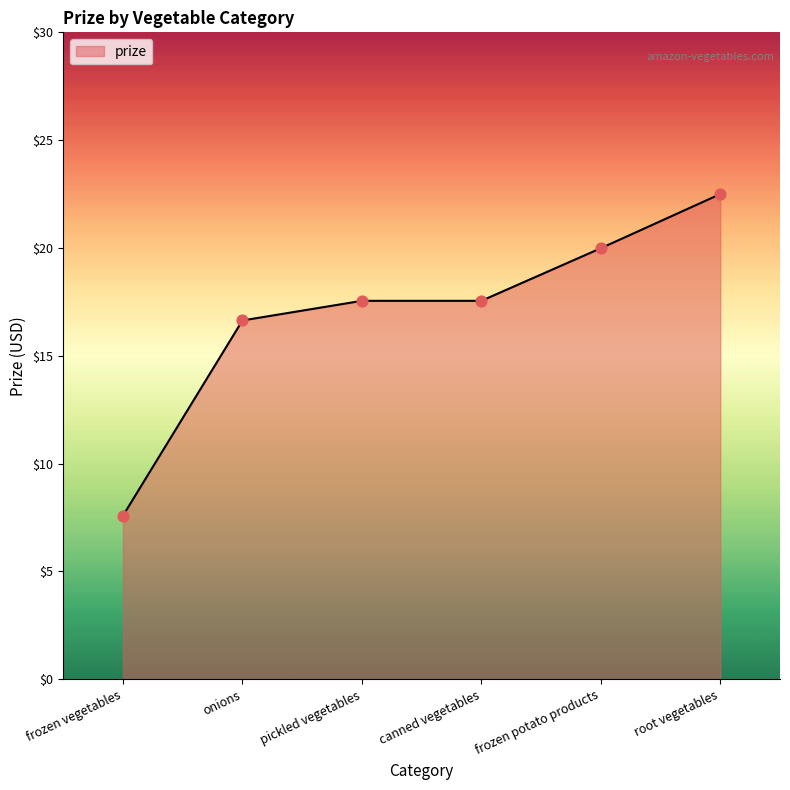

Which has a higher value, frozen vegetables or frozen potato products?

frozen potato products